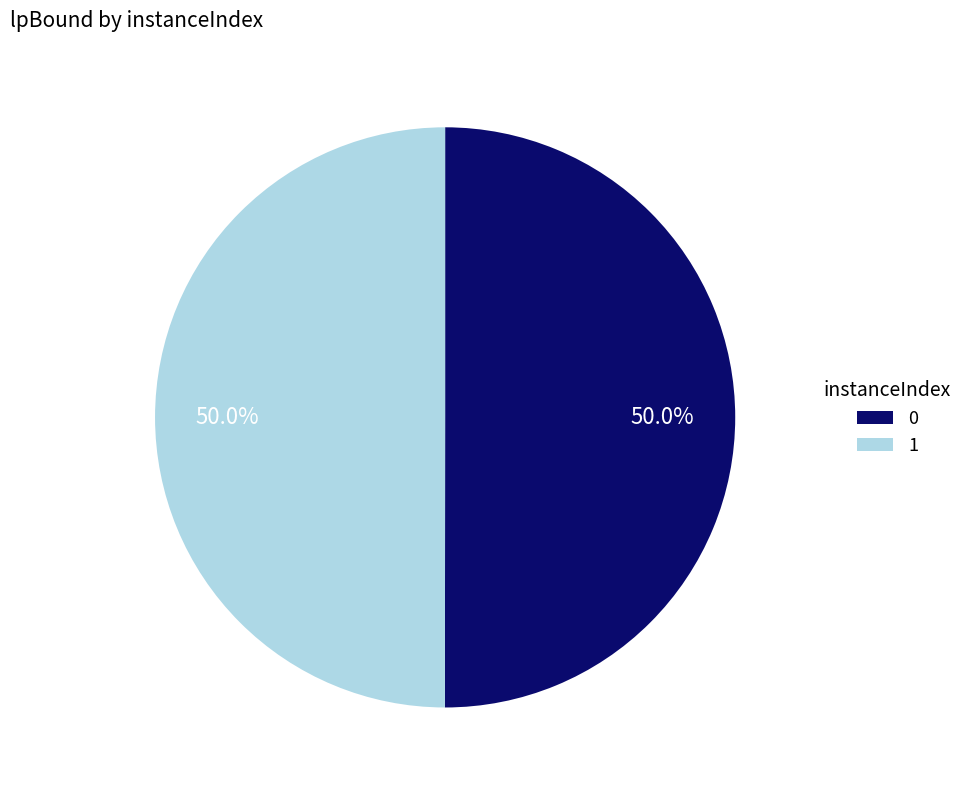

How many segments does this pie chart have?

2